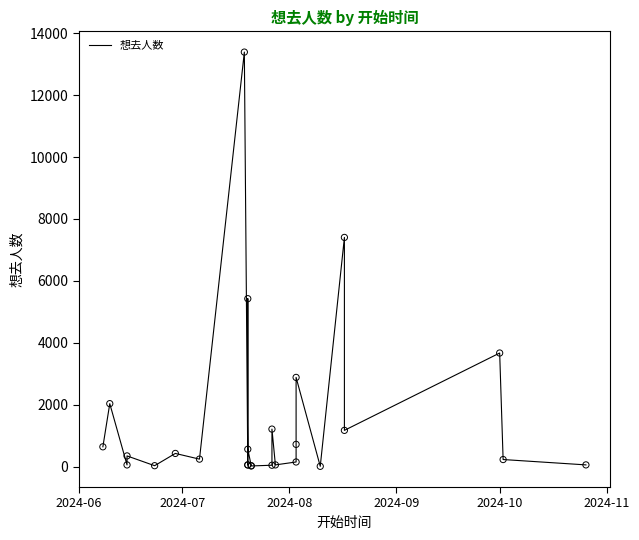

Which has a higher value, 2024-07 or 23?

23